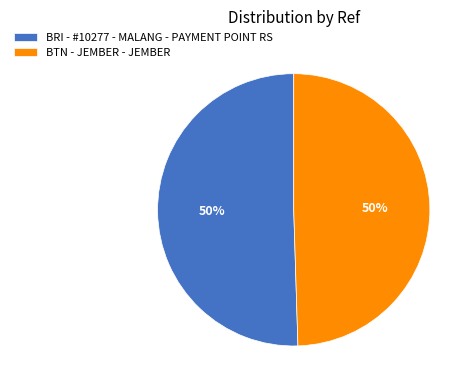

Approximately how many times larger is the value at BRI - #10277 - MALANG - PAYMENT POINT RS compared to BTN - JEMBER - JEMBER?

1.0